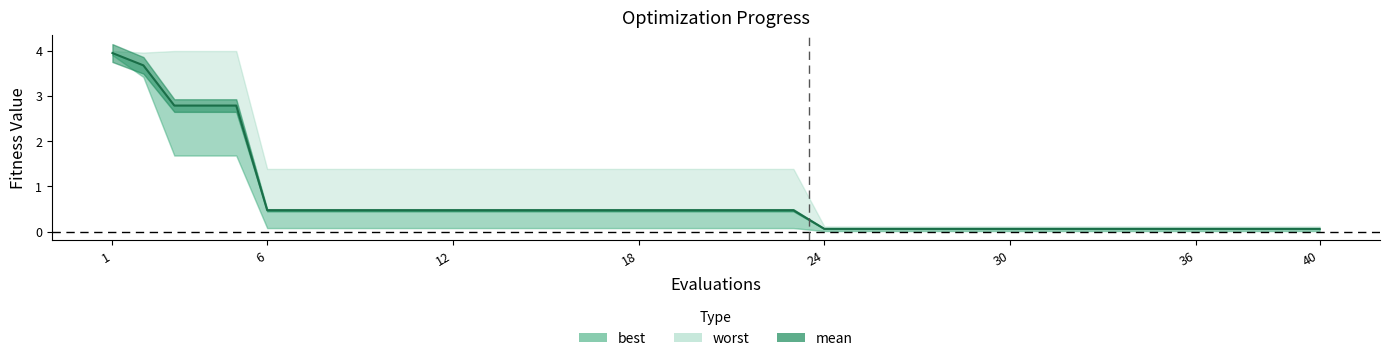

What is the maximum value for best?

3.9